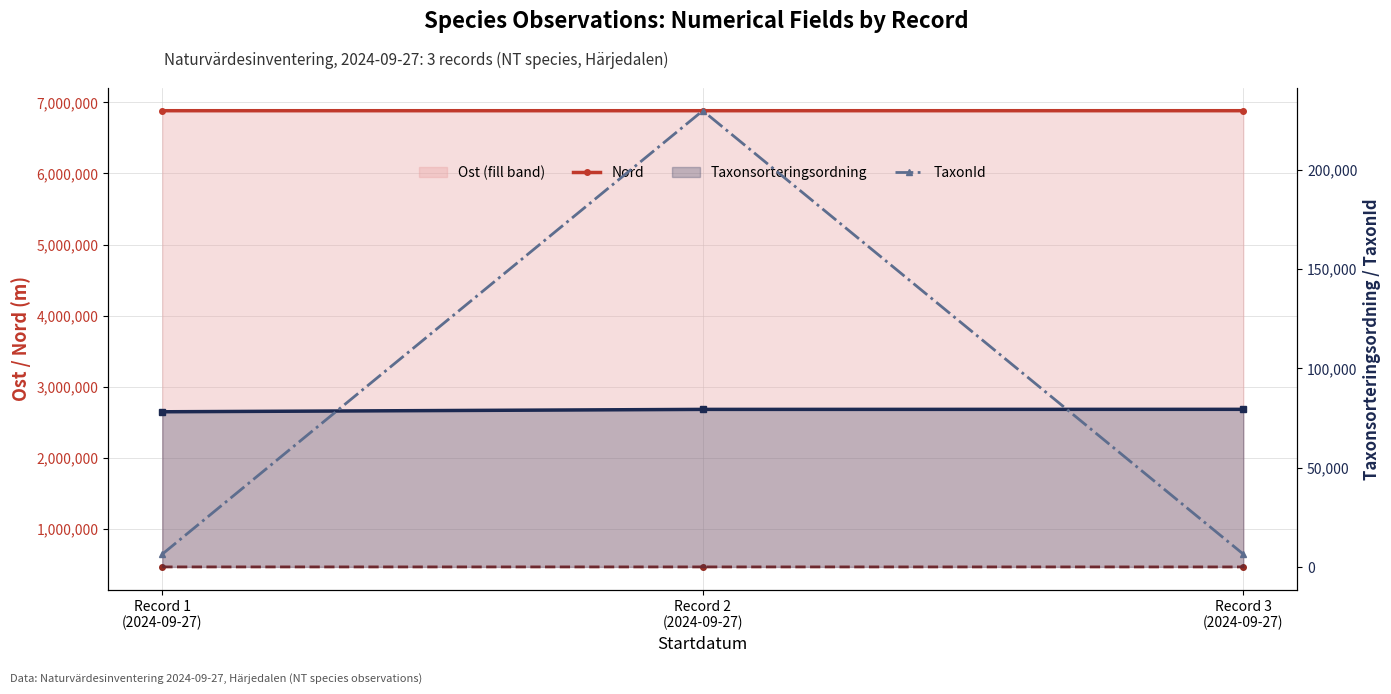

What is the label of the 1st point from the left?

Record 1
(2024-09-27)